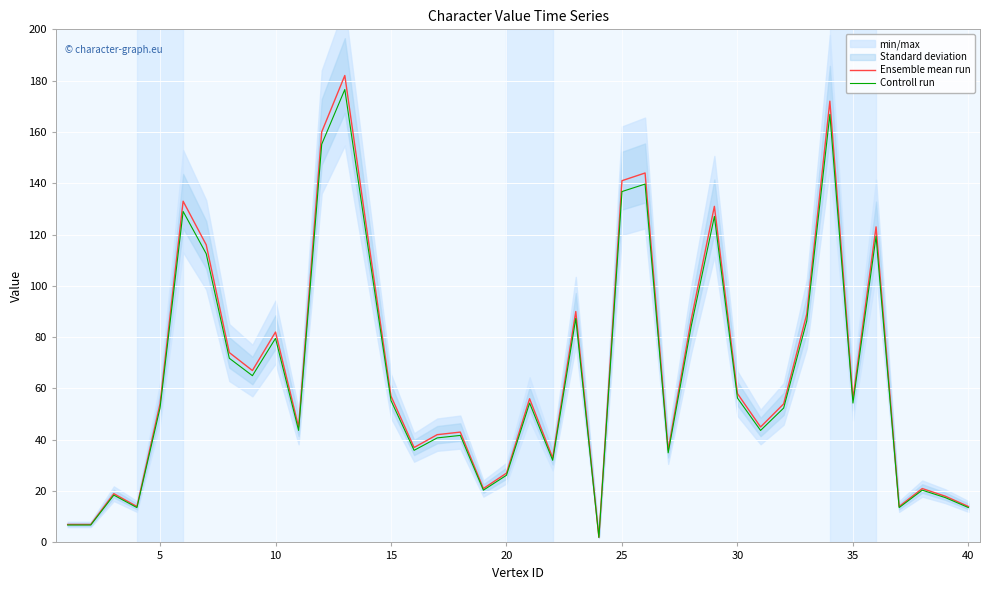

How many lines are shown in the chart?

2